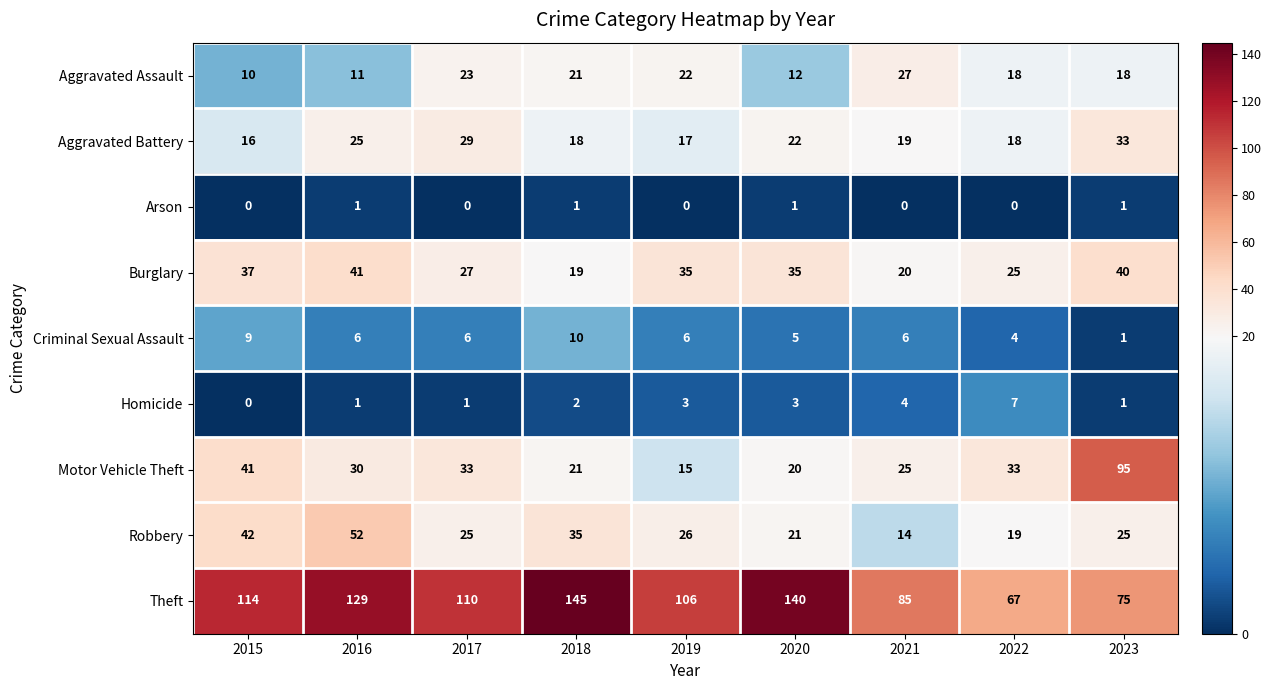

The value of Criminal Sexual Assault at 2022 is 6. True or false?

False